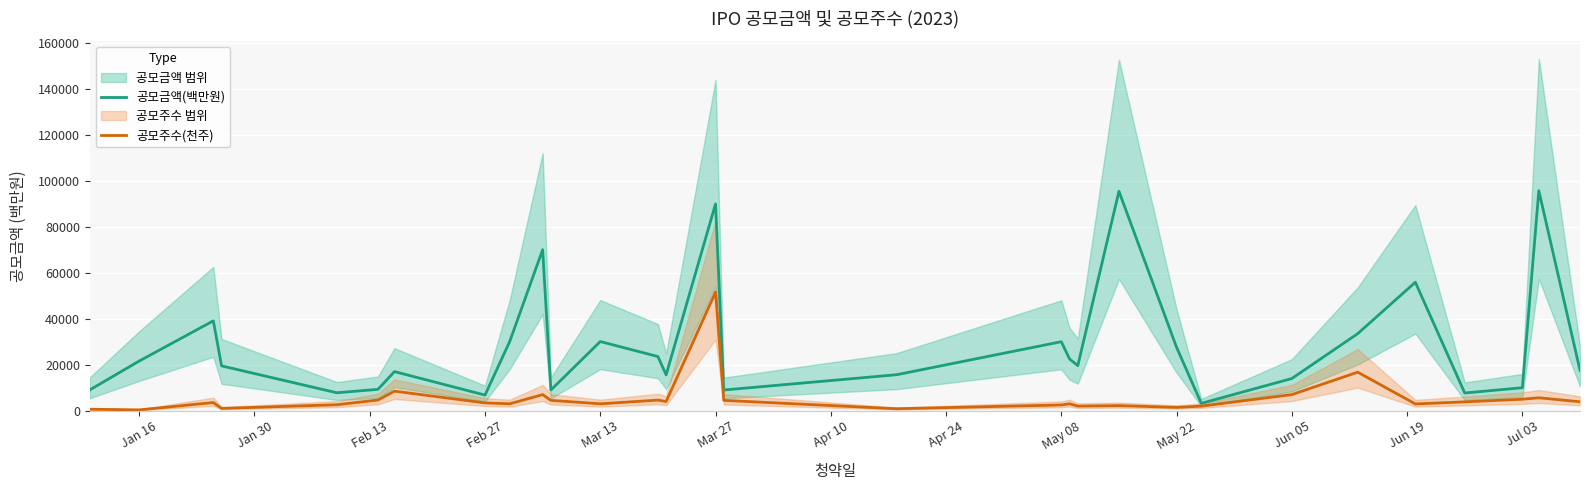

What is the maximum value for 공모금액(백만원)?

95625.0